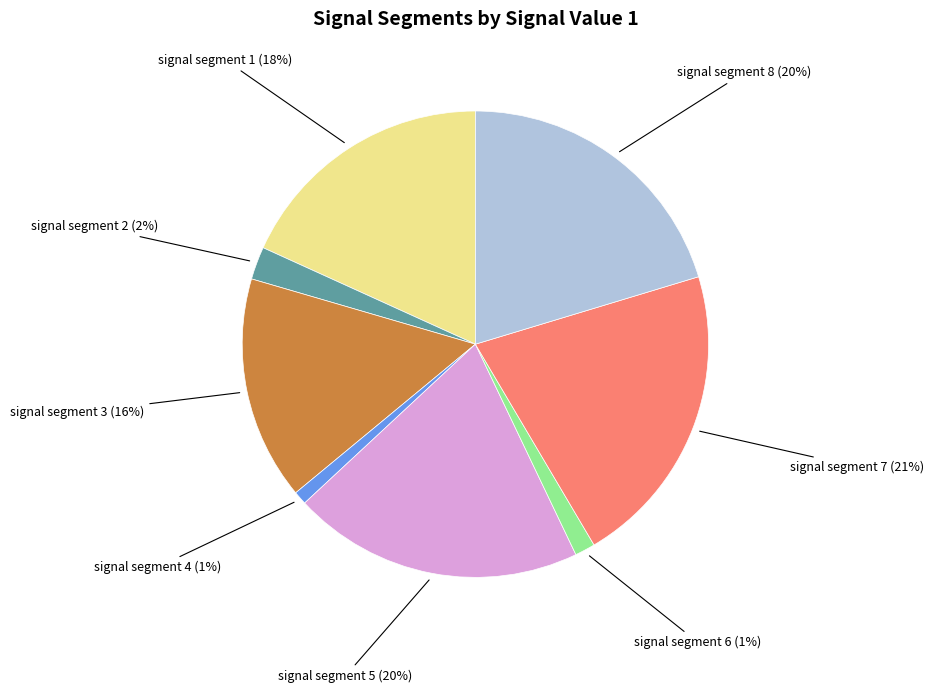

Does any single category account for the majority?

No